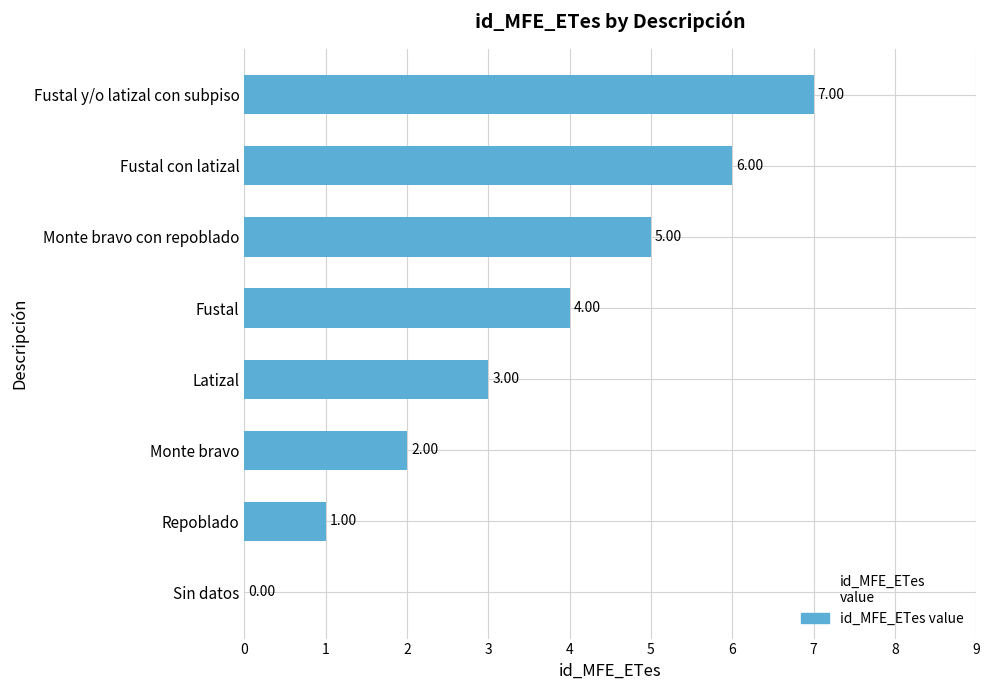

Which label corresponds to the largest value in the chart?

Fustal y/o latizal con subpiso